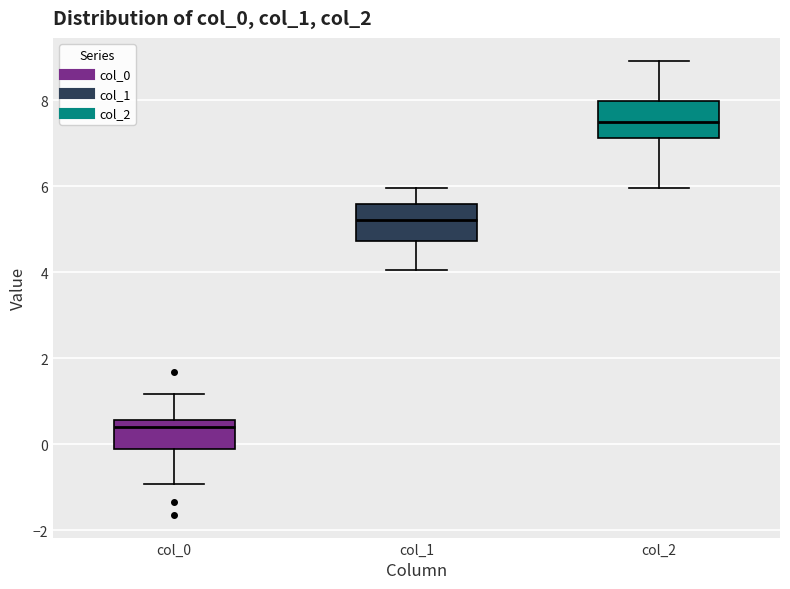

Which box has the lowest median line?

col_0